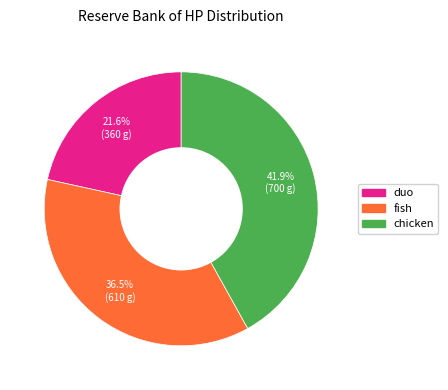

Does any single category account for the majority?

No